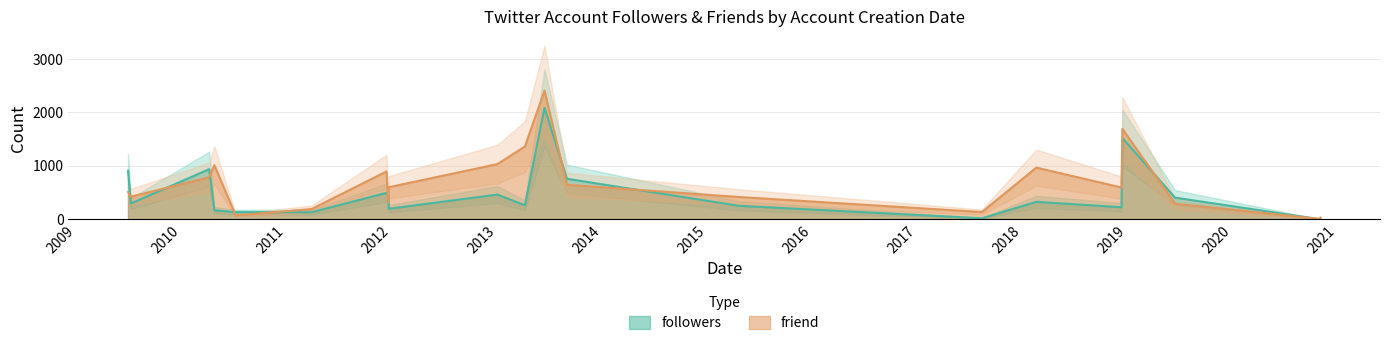

What is the spread (max minus min) of values at 2020-10-29?

7